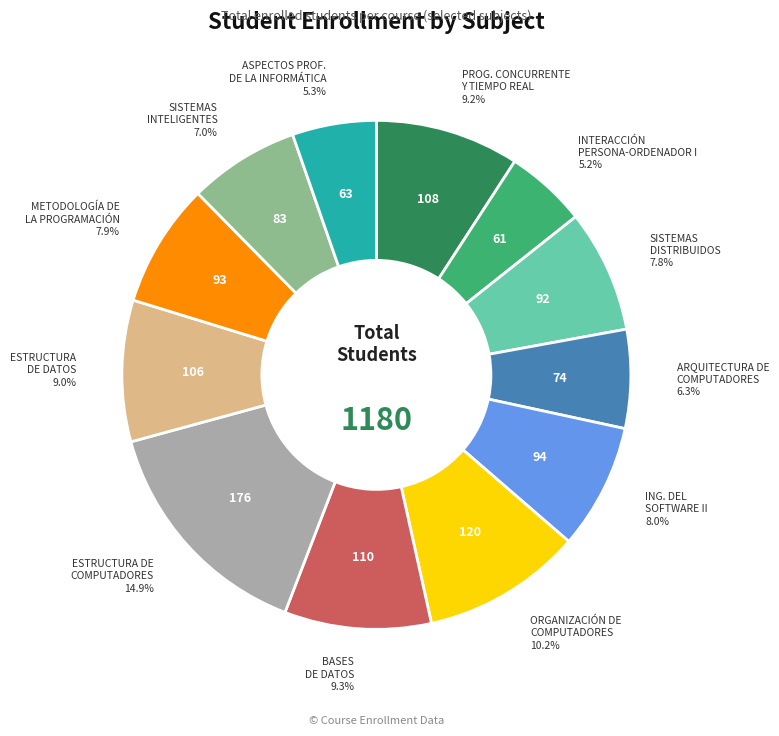

How many segments does this pie chart have?

12